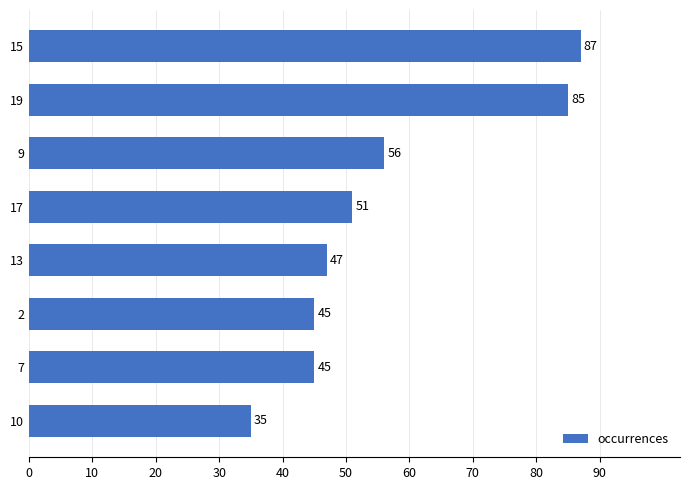

Where is the data nearest to the value 61?

9